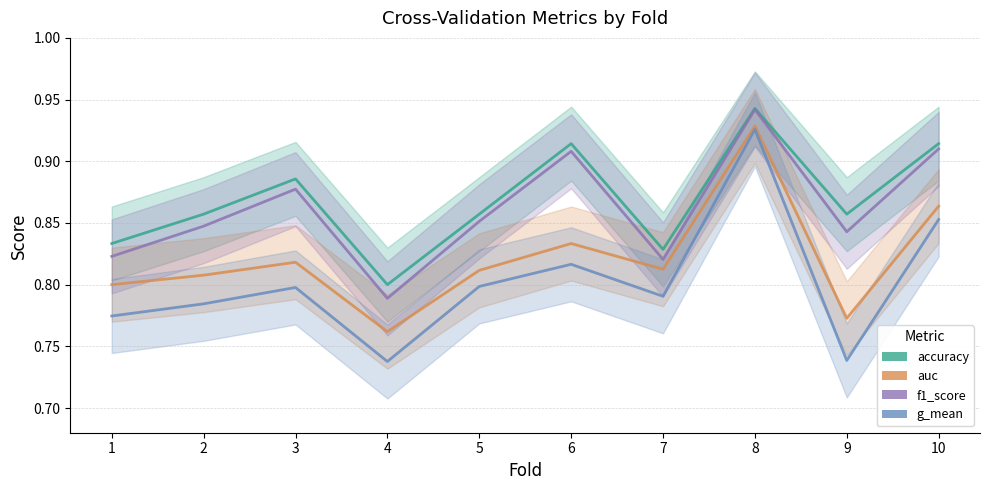

At how many categories does at least one series exceed 0?

10